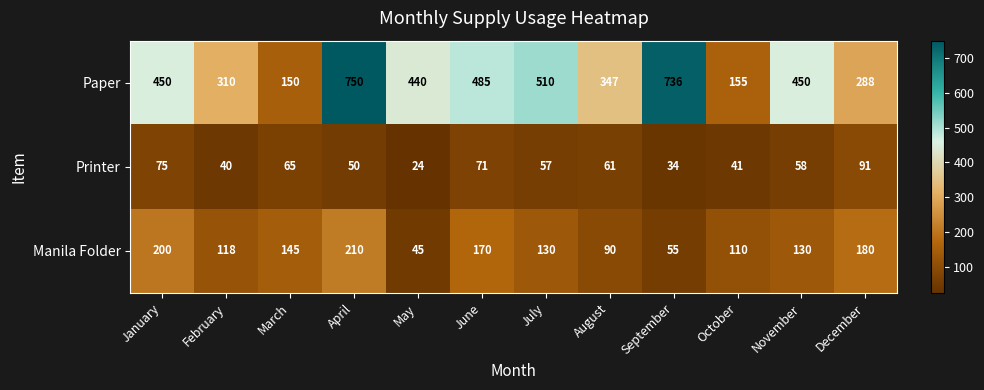

True or false: Printer has a value of 40 at May.

False